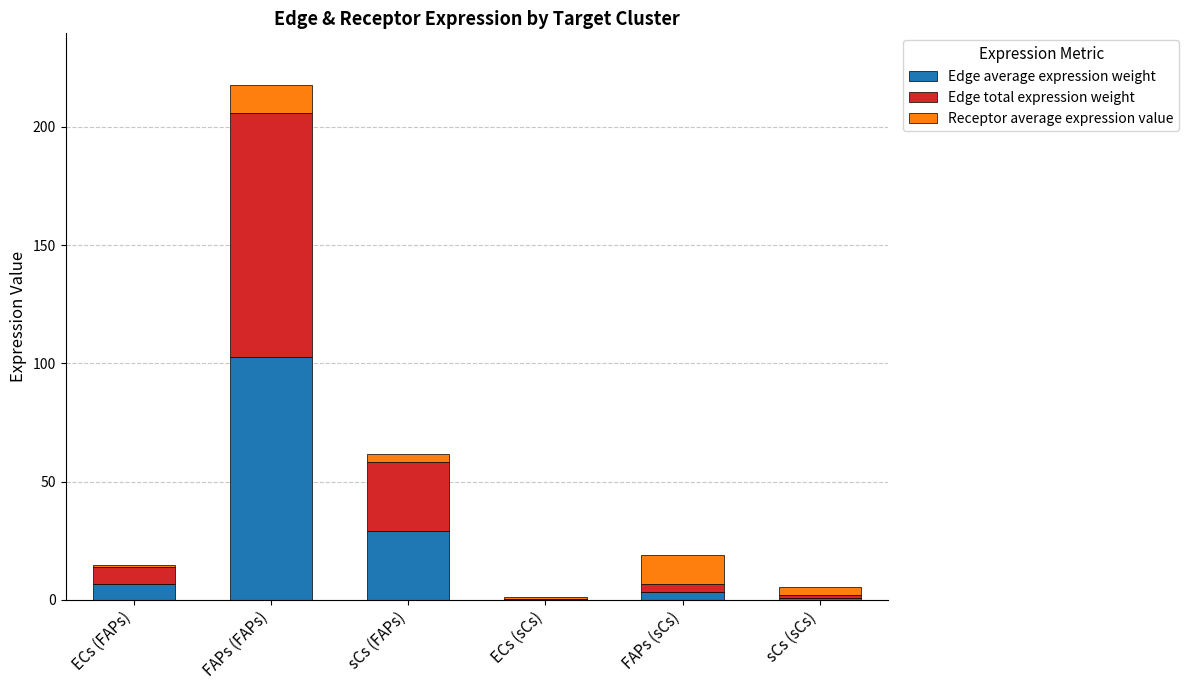

What is the total value across all series at FAPs (FAPs)?

217.8